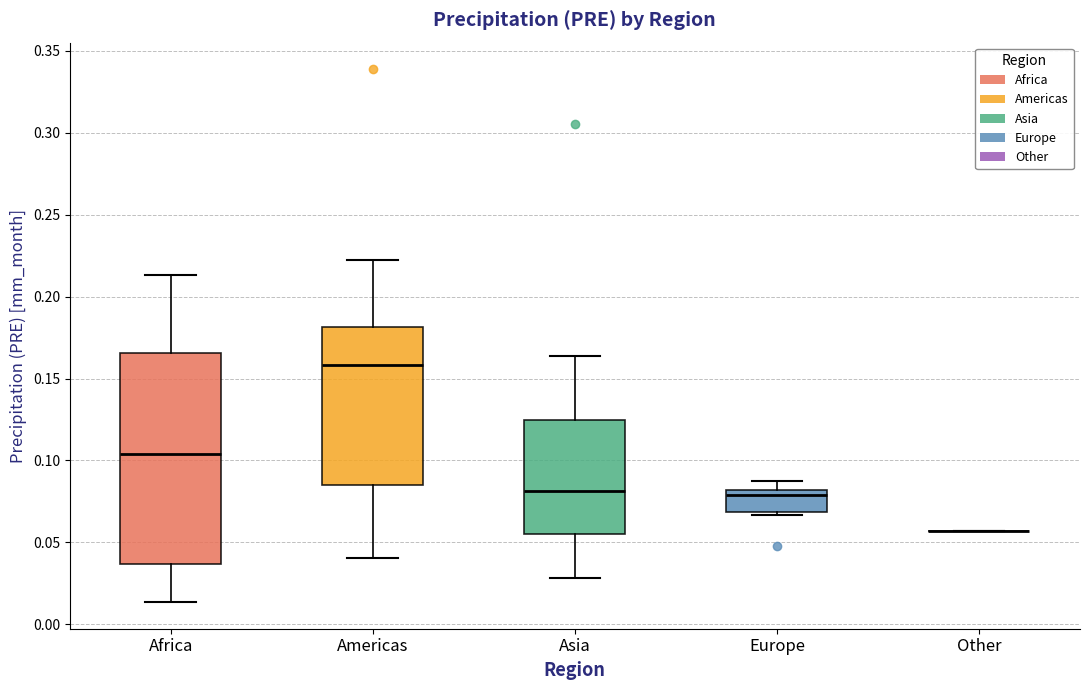

Where does the median line of the box for Africa sit on the y-axis? The values are not printed on the chart, so give them approximately, as read against the axis.

0.105